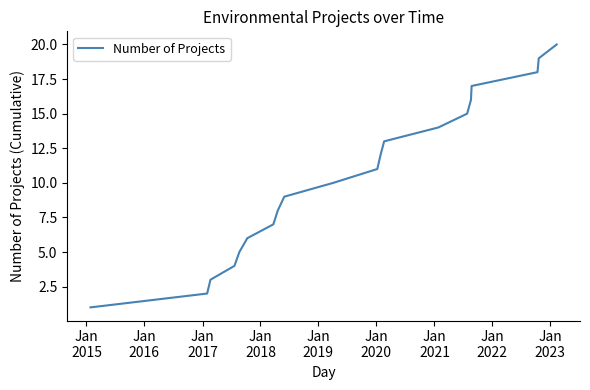

What is the greatest value displayed?

20